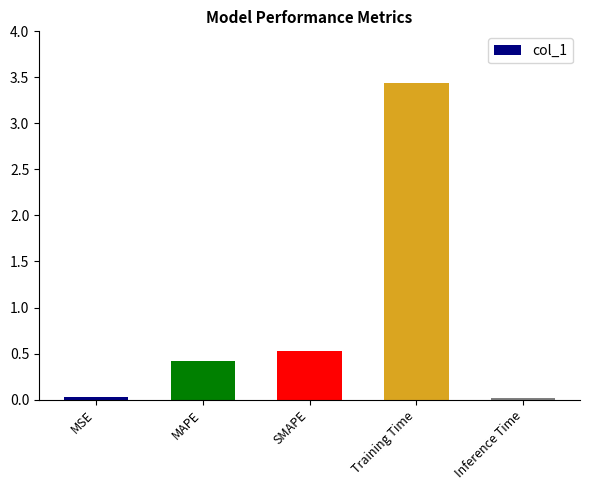

Where is the data nearest to the value 1?

SMAPE